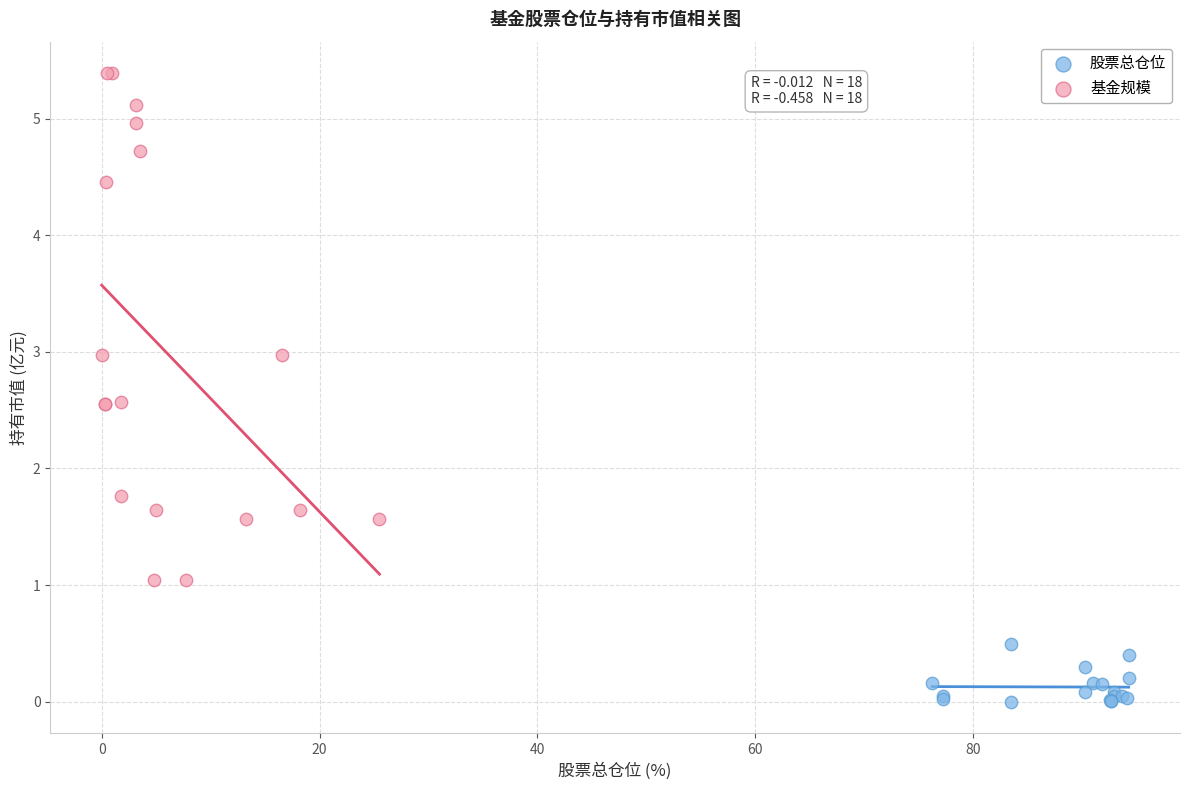

Which series reaches the maximum Y coordinate?

基金规模